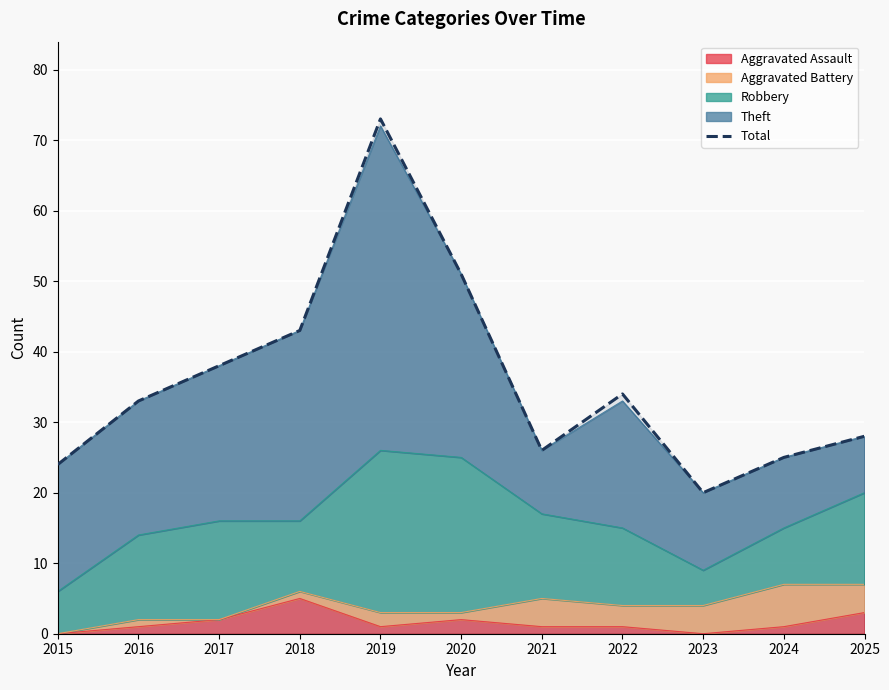

Rank the categories by value from highest to lowest.

2019, 2020, 2018, 2017, 2022, 2016, 2025, 2021, 2024, 2015, 2023